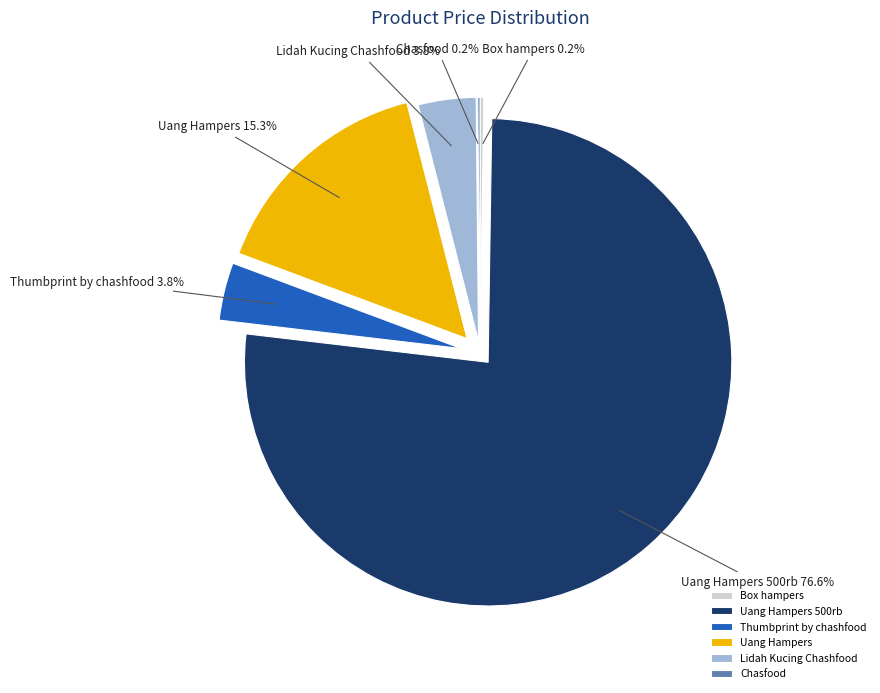

What percentage is the Uang Hampers 500rb slice, to the nearest percent?

77%